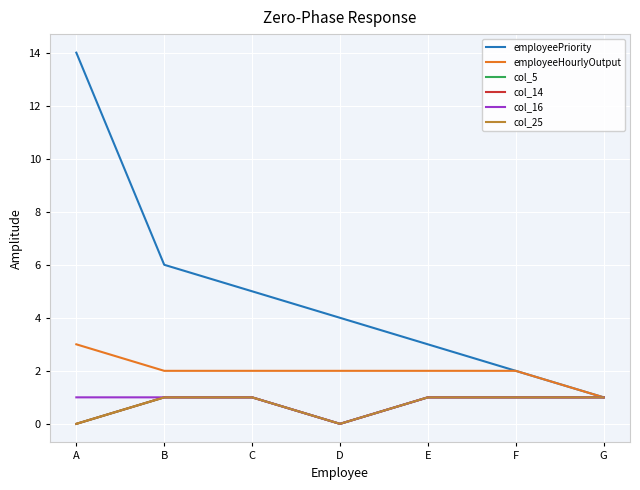

How many categories are shown in the chart?

7